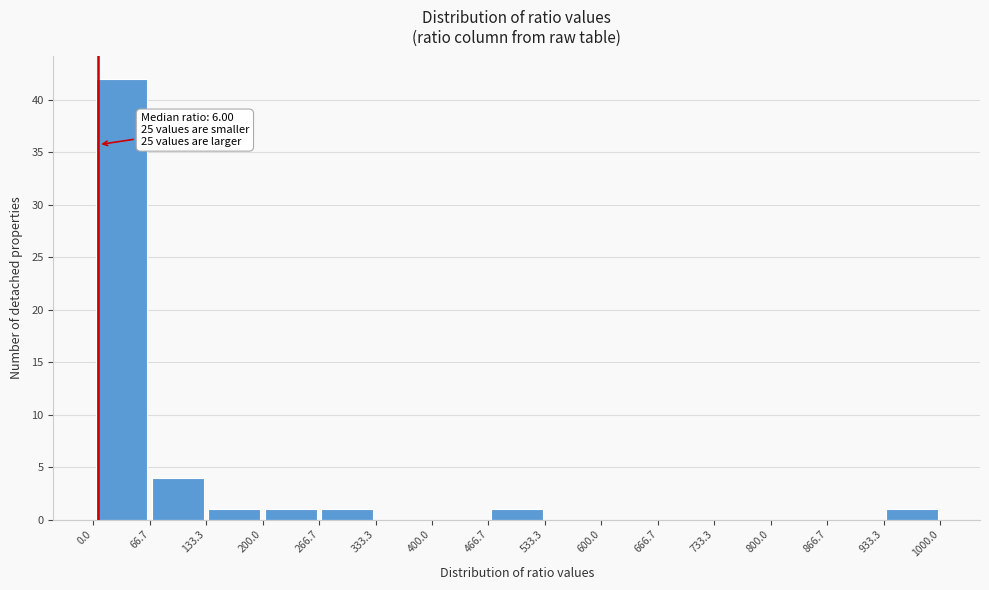

Which range on the x-axis has the tallest bar?

0.0 to 66.7